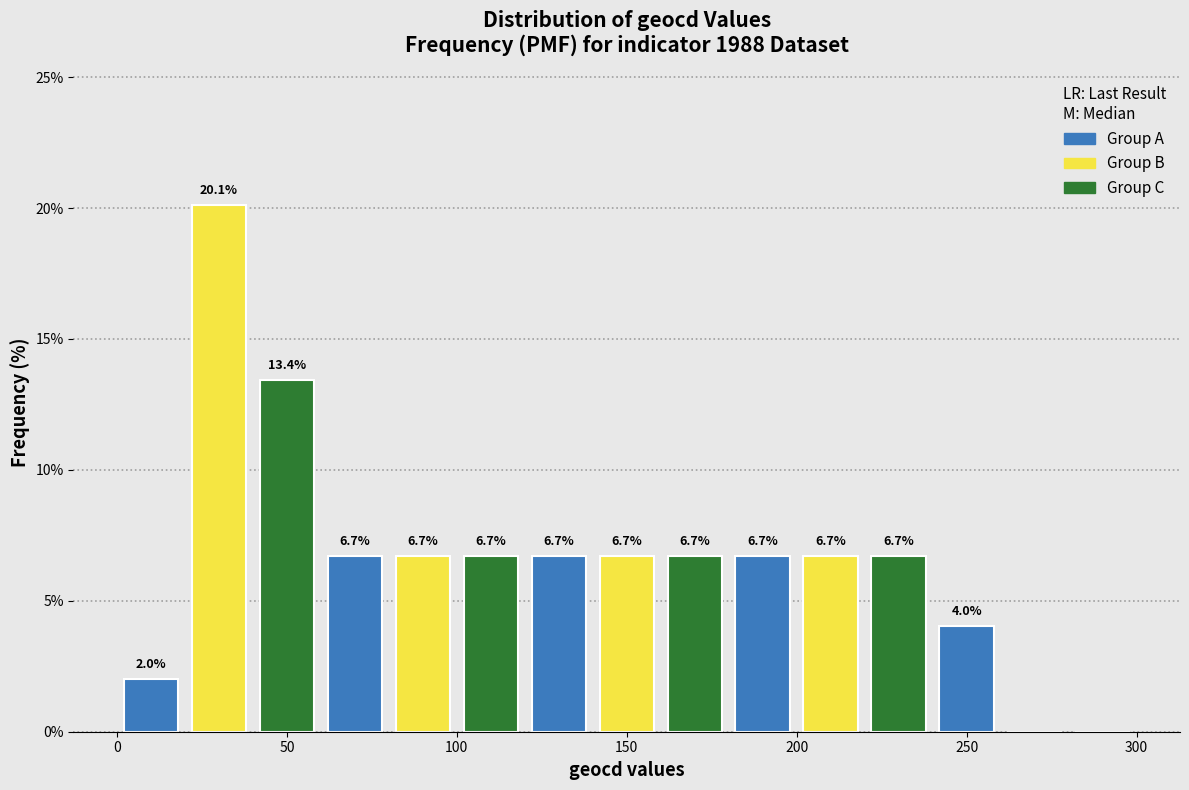

Which range on the x-axis has the tallest bar?

20 to 40